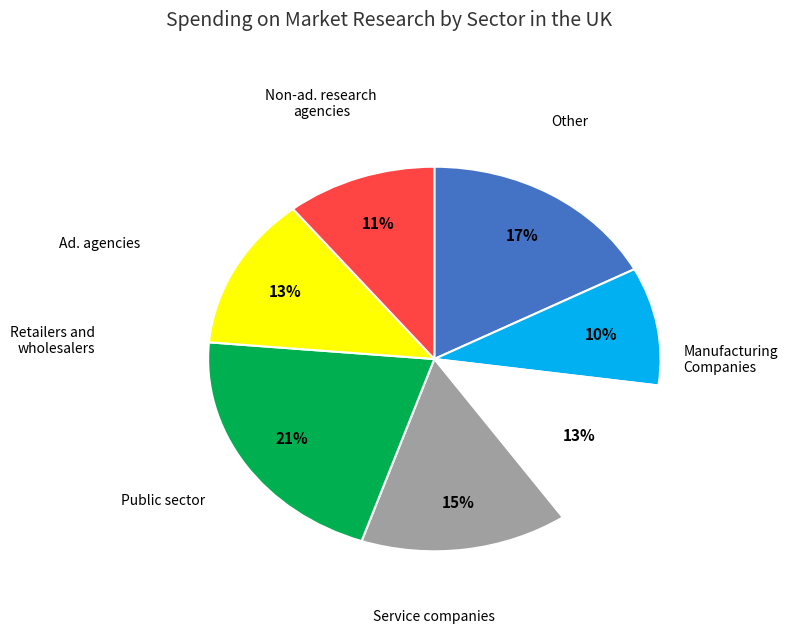

Is there a majority slice in this chart?

No